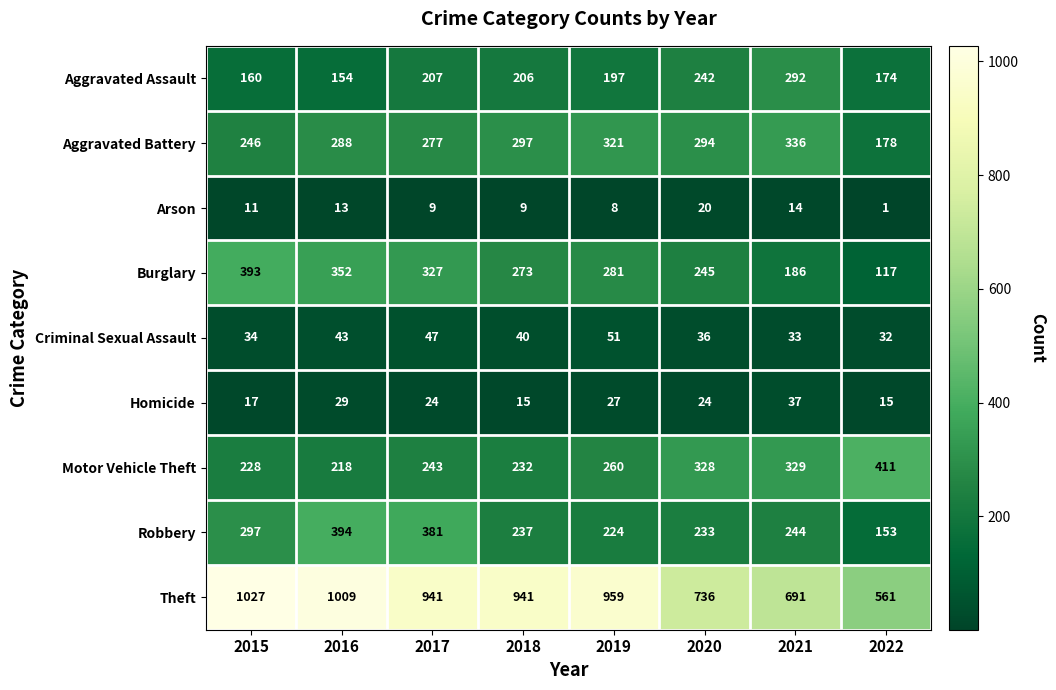

Is it true that Theft equals 691 at 2021?

True